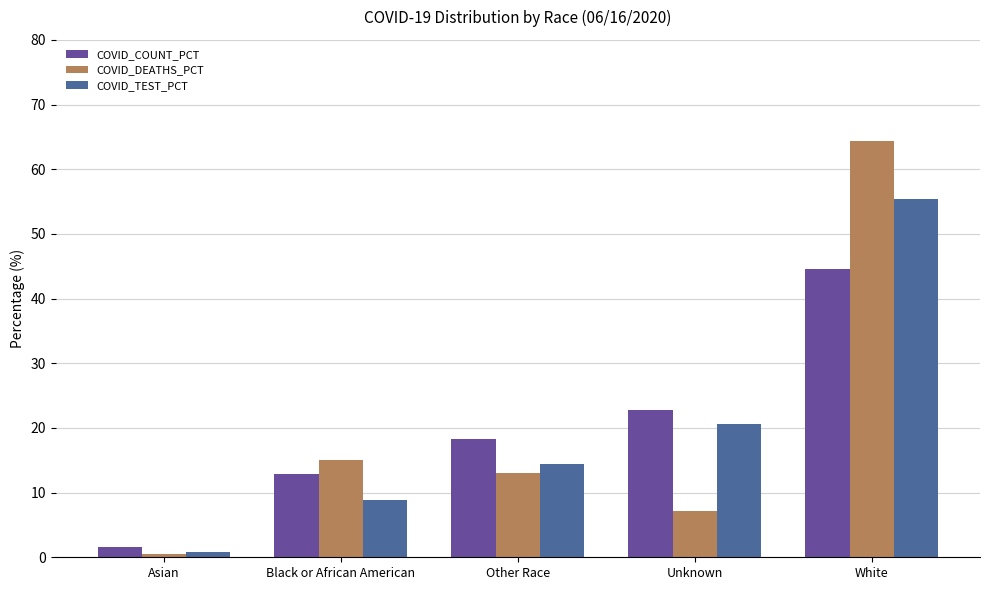

At which label does COVID_TEST_PCT first exceed 14?

Other Race